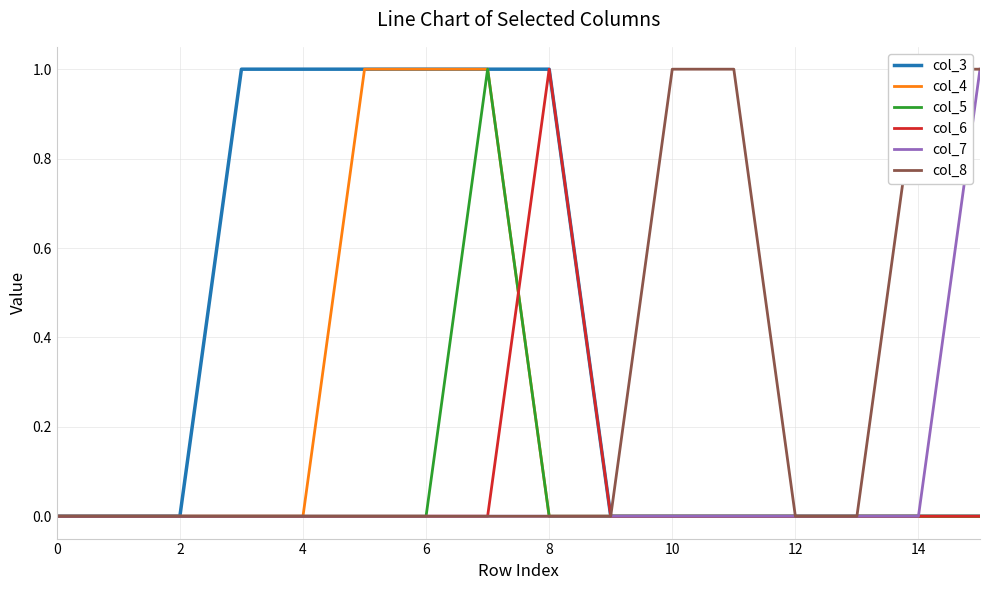

Between 13 and 10, which is larger?

13